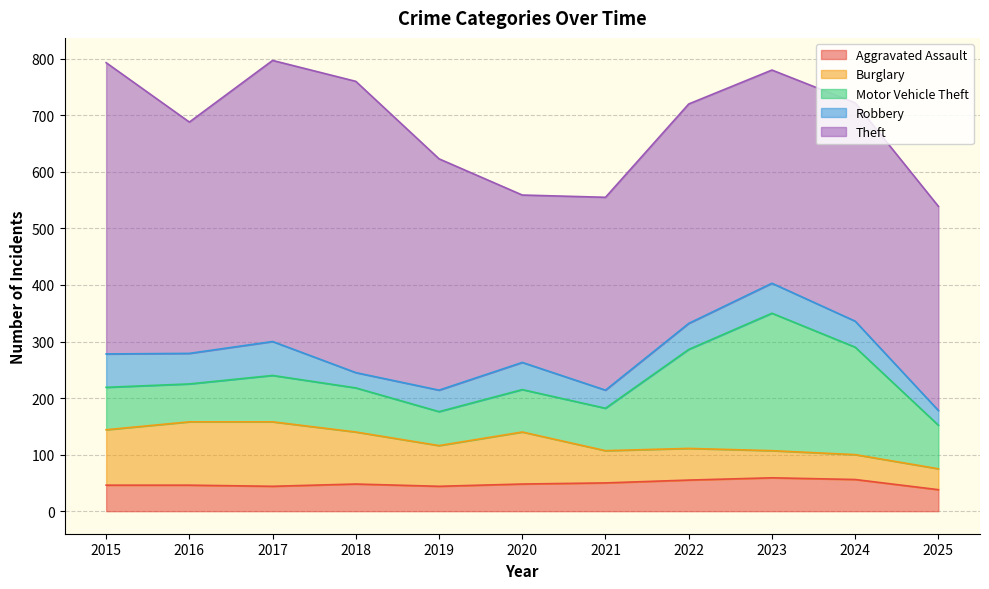

What is the value of the Robbery point at the 2nd from the left?

54